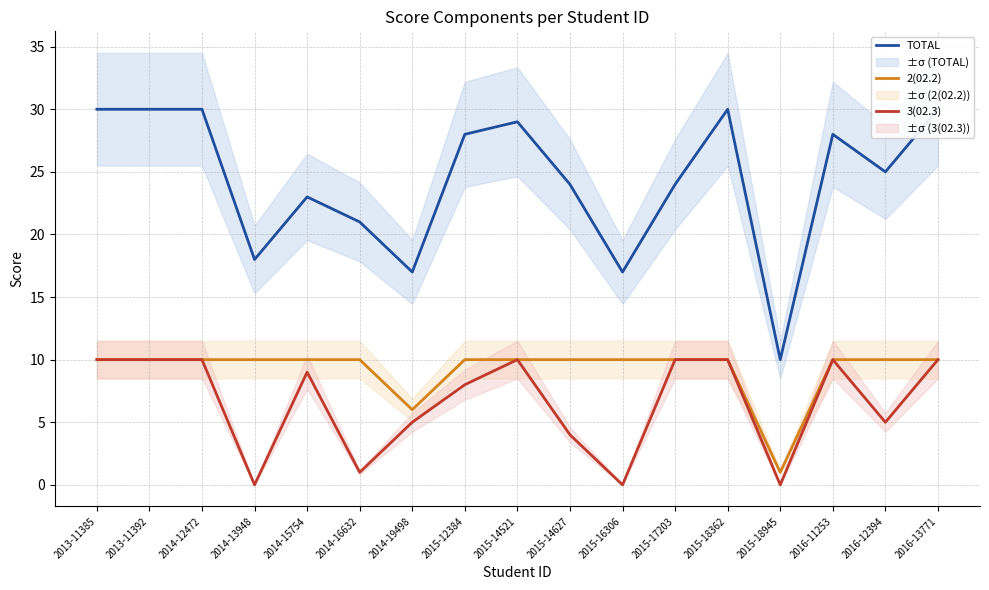

What is the value of the TOTAL point at the 17th from the left?

30